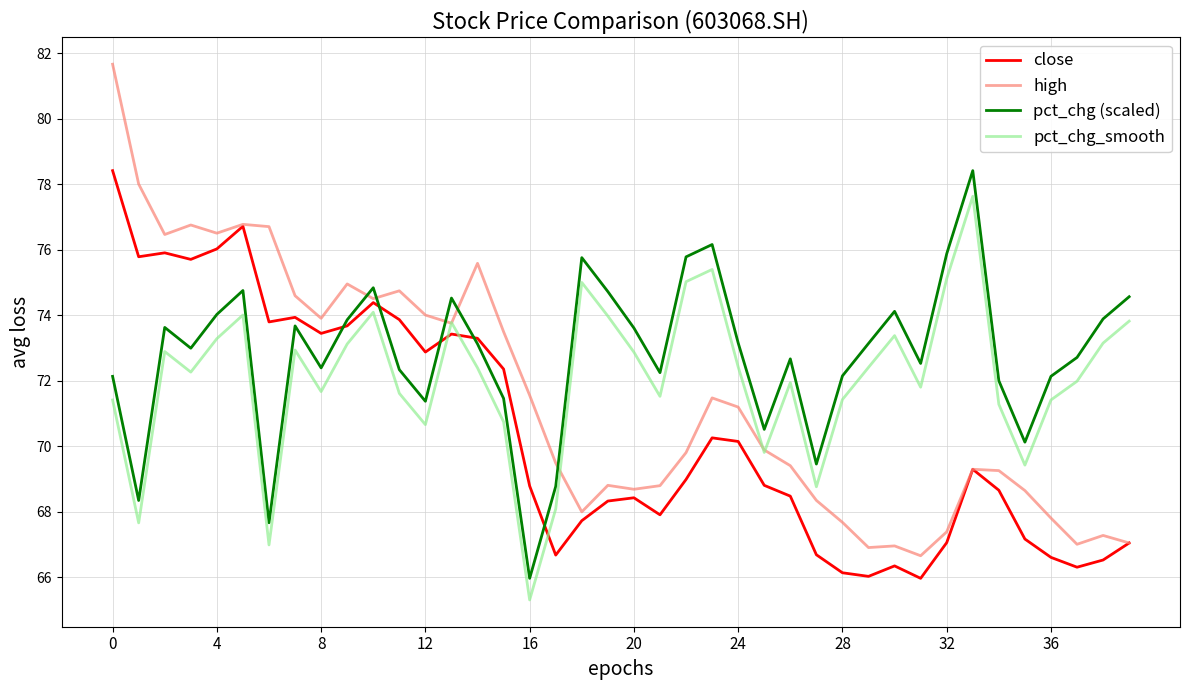

What is the greatest value displayed?

81.7